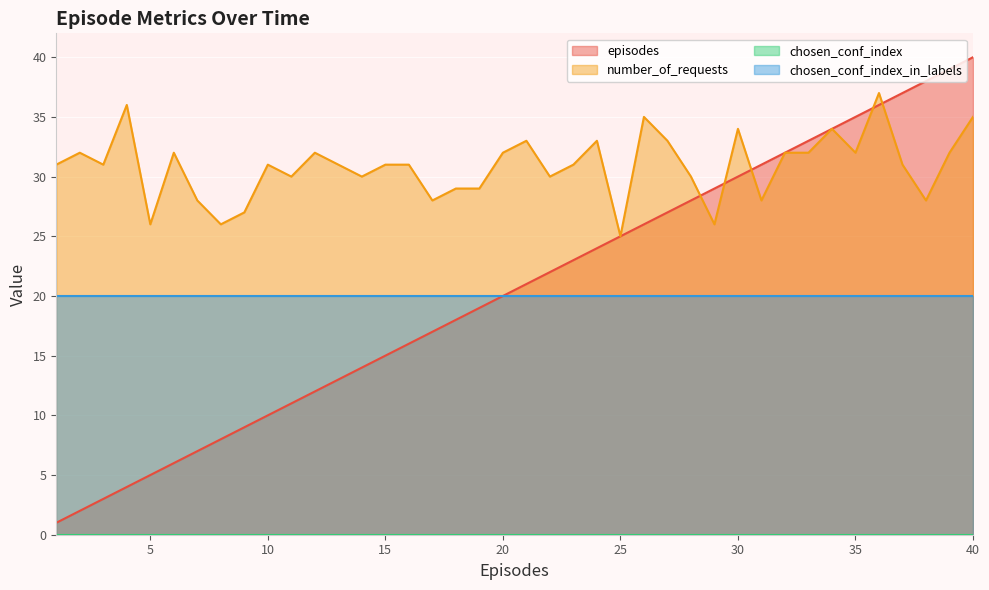

What is the difference between the maximum and minimum values in the number_of_requests series?

12